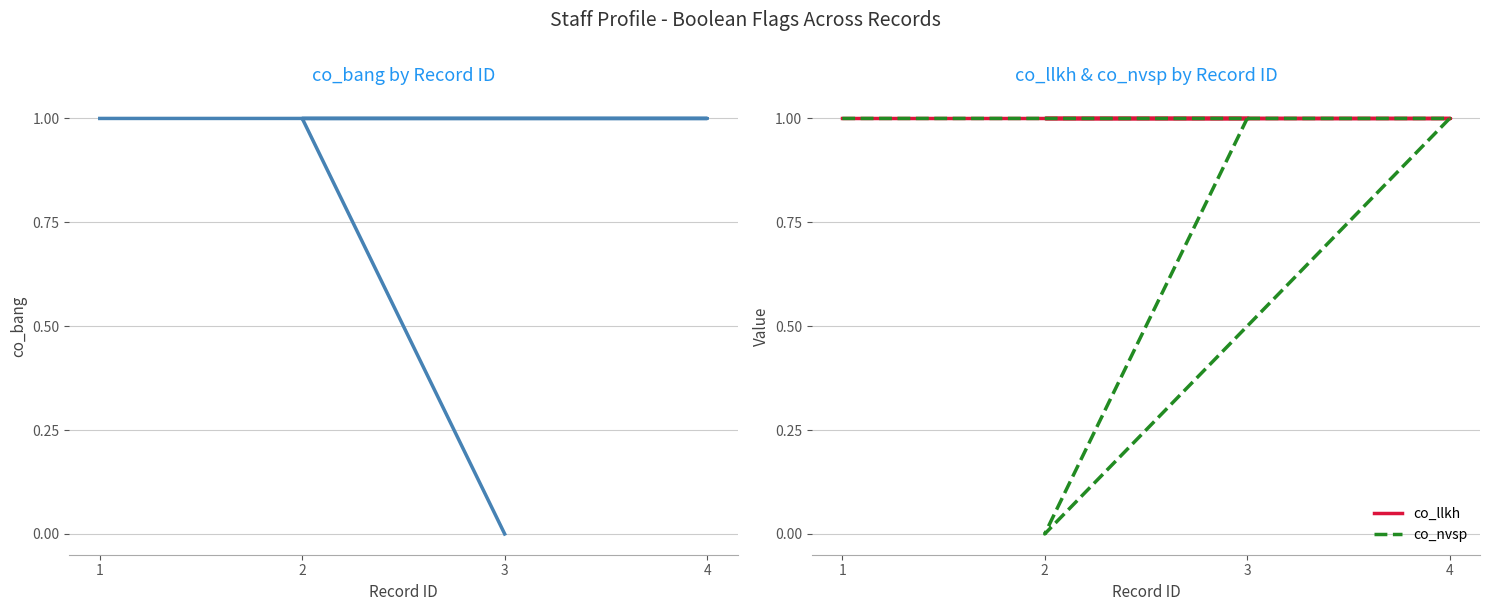

How many distinct data groups are displayed?

3